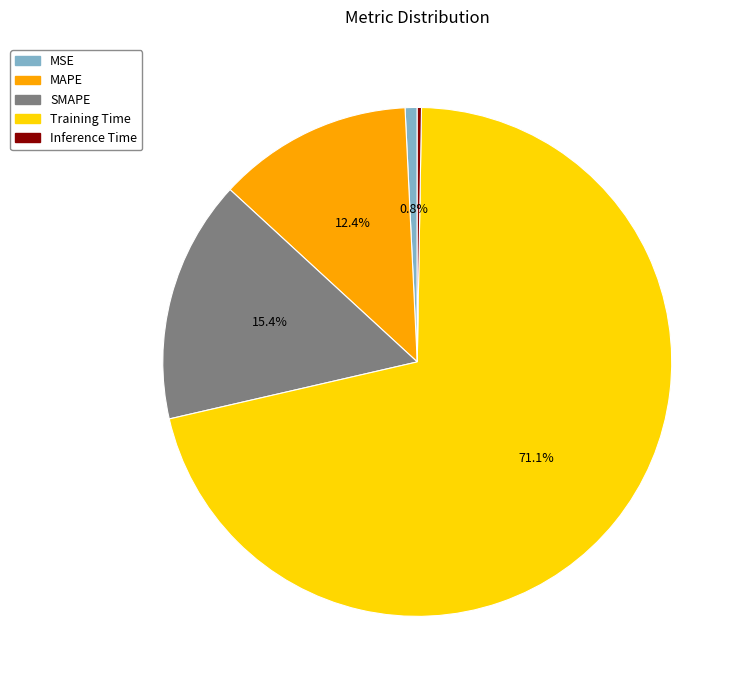

What is the largest slice in the pie chart?

Training Time